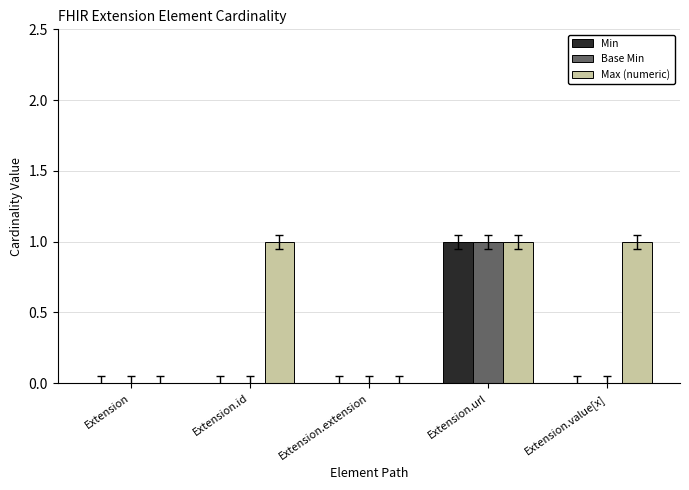

At which label does Base Min reach its peak?

Extension.url